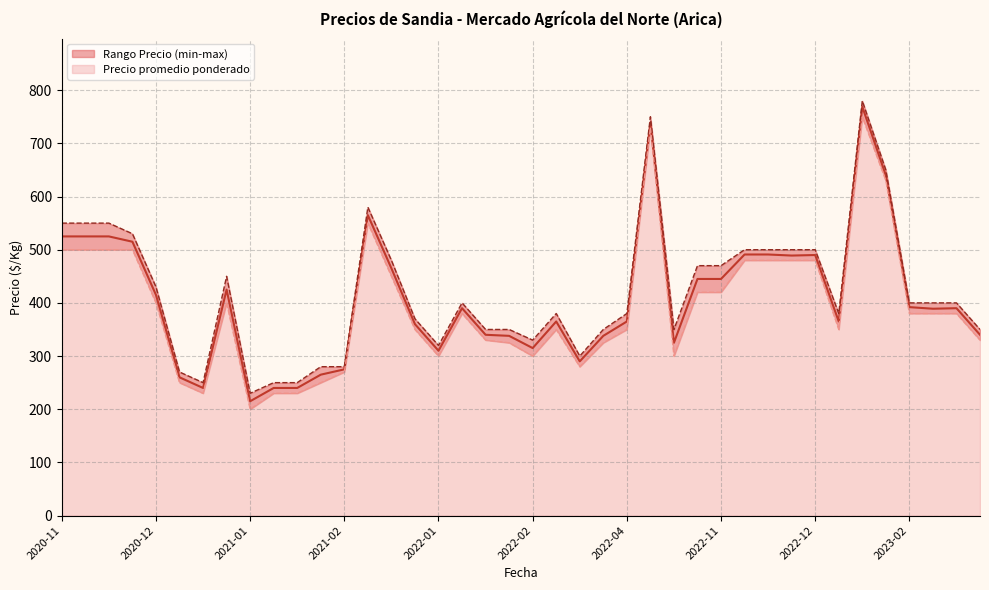

What is the highest value of the Precio promedio ponderado series?

769